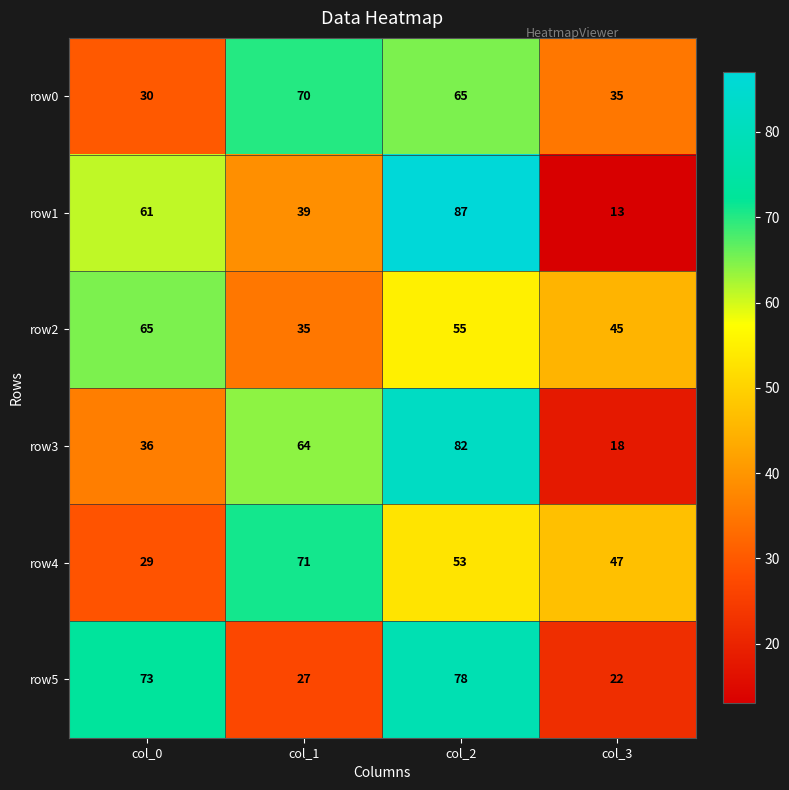

What is the total value across all series at col_2?

420